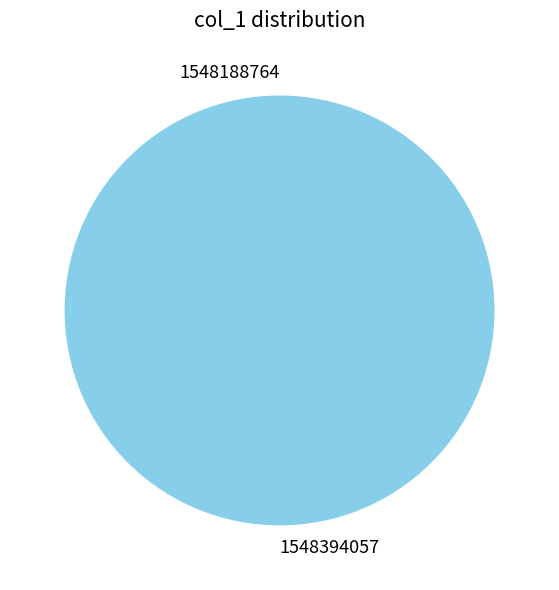

Rank the categories by value from lowest to highest.

1548188764, 1548394057